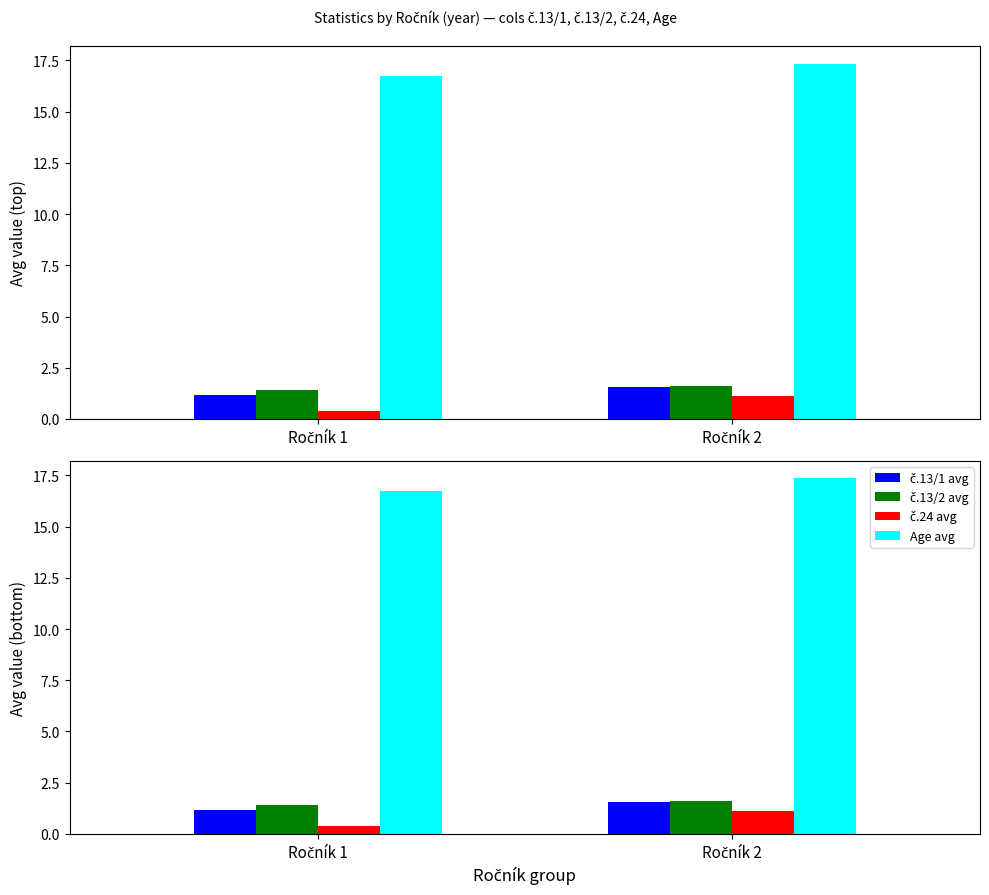

Which has a higher value, Ročník 2 or Ročník 1?

Ročník 2